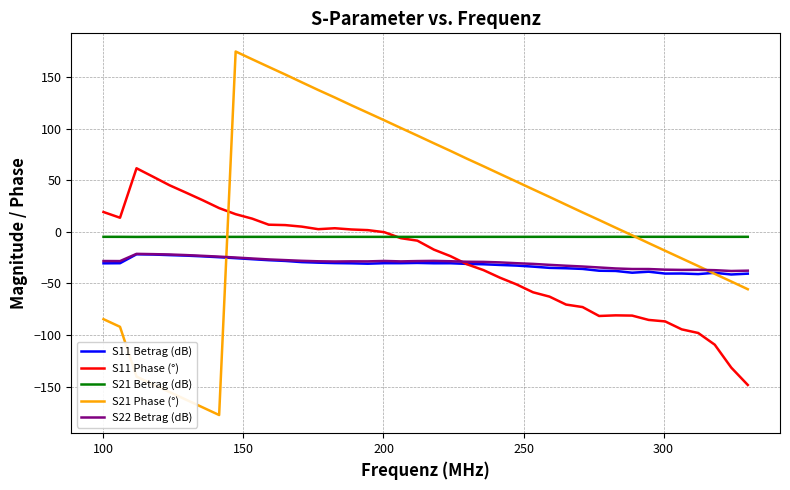

True or false: S11 Phase (°) and S11 Betrag (dB) intersect in this chart.

True